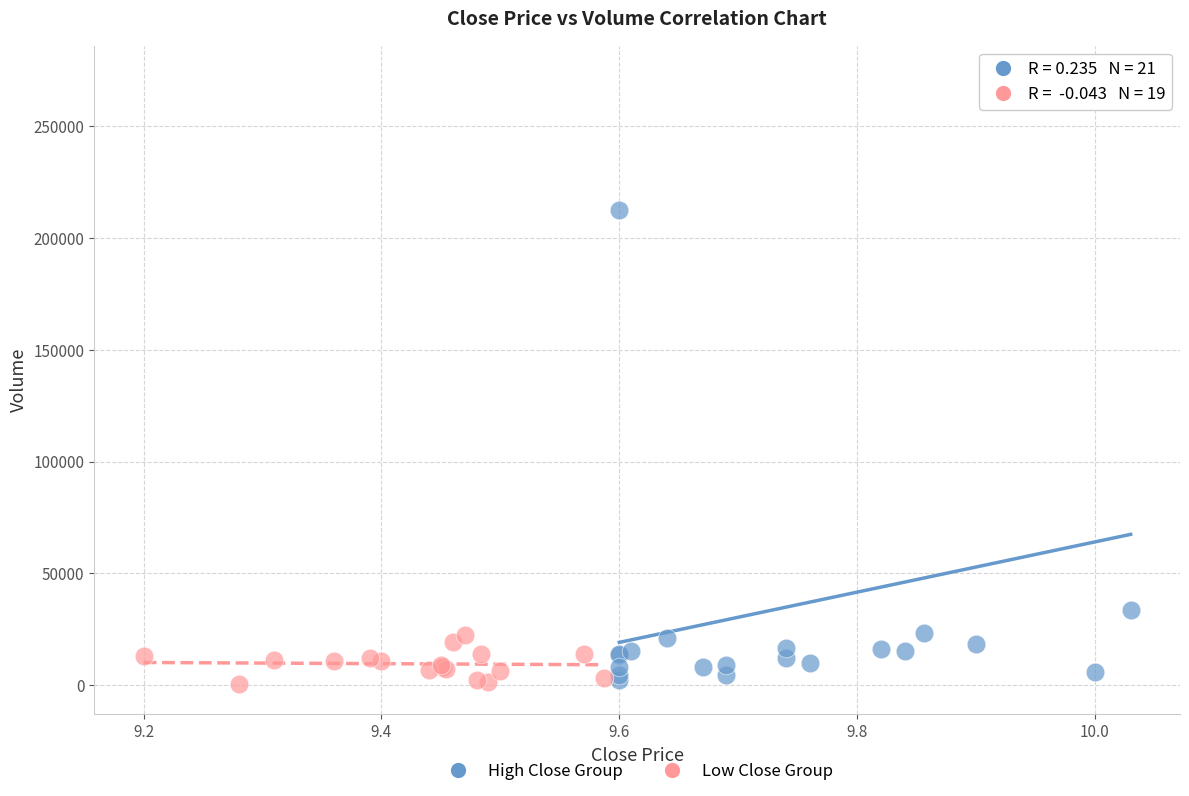

Which series reaches the maximum Y coordinate?

High Close Group